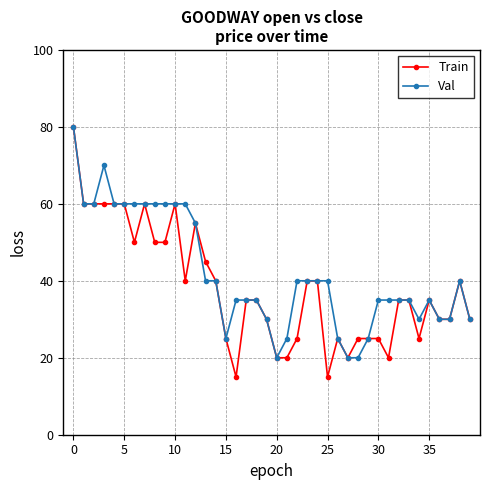

What is the sum of all Train values?

1530.0